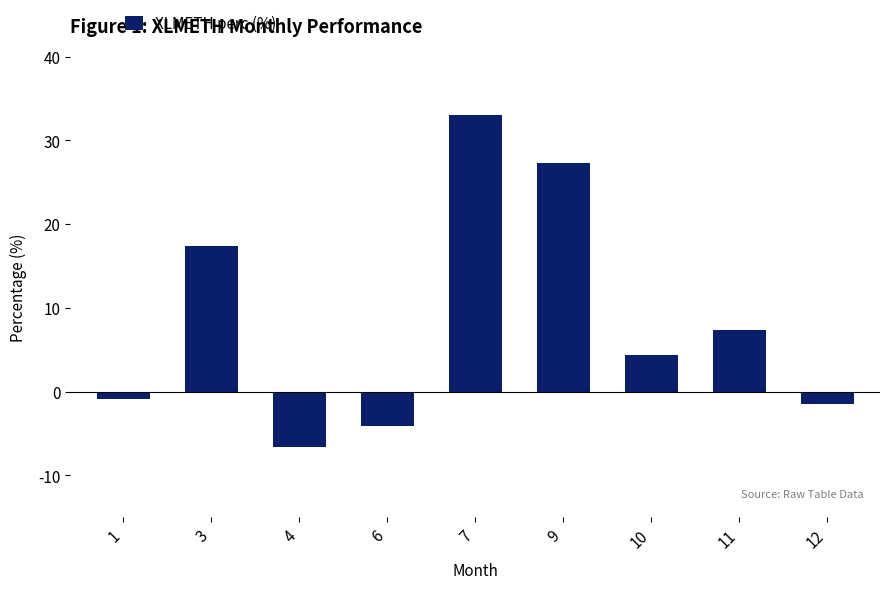

At which label does the data first exceed 4?

3